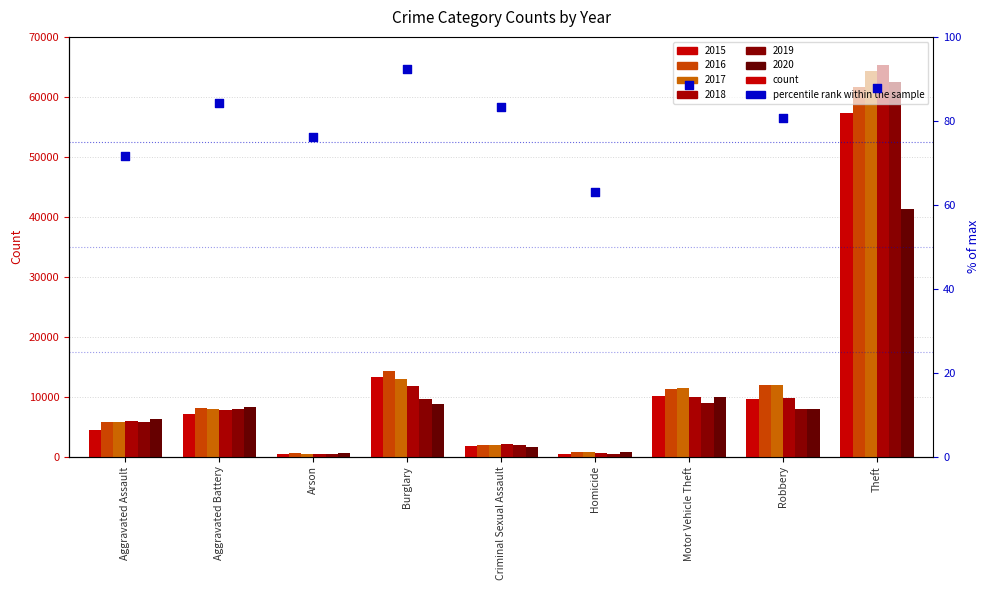

What is the change in value from Motor Vehicle Theft to Theft?

-0.6